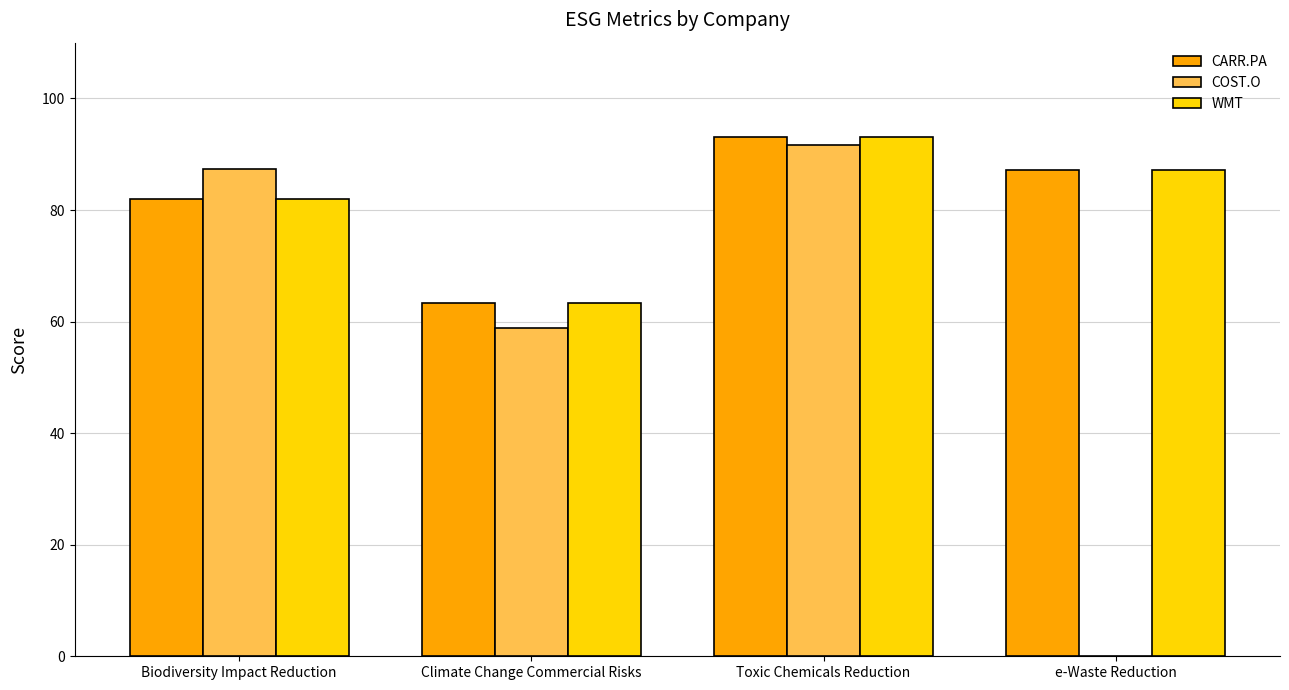

What value does the COST.O series have at Climate Change Commercial Risks?

58.9